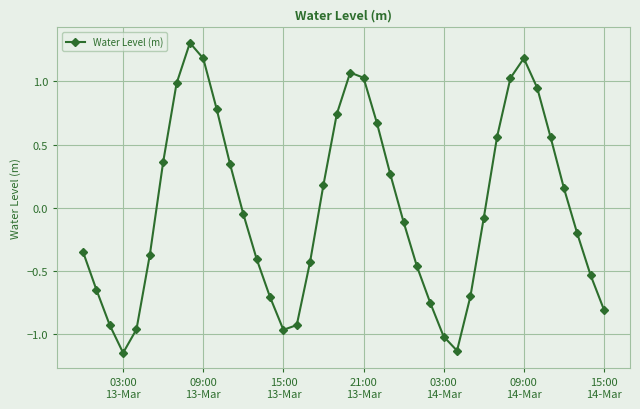

What is the maximum value shown in the chart?

1.3